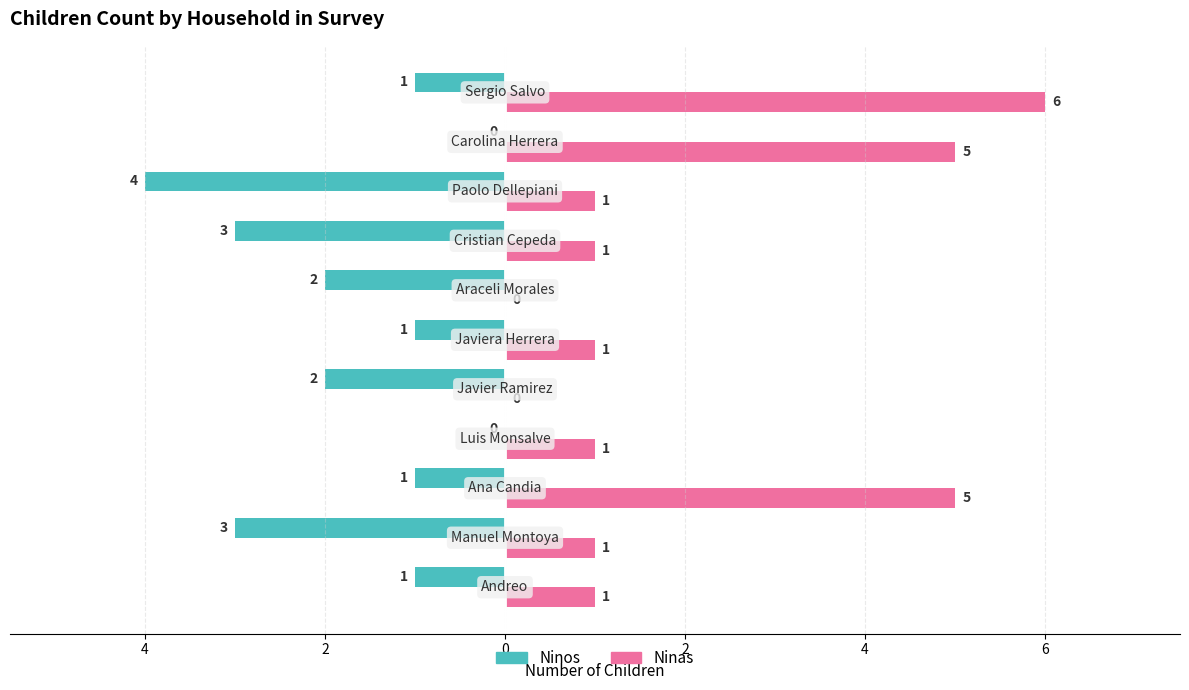

What are all the series names shown in the legend?

Ninos, Ninas